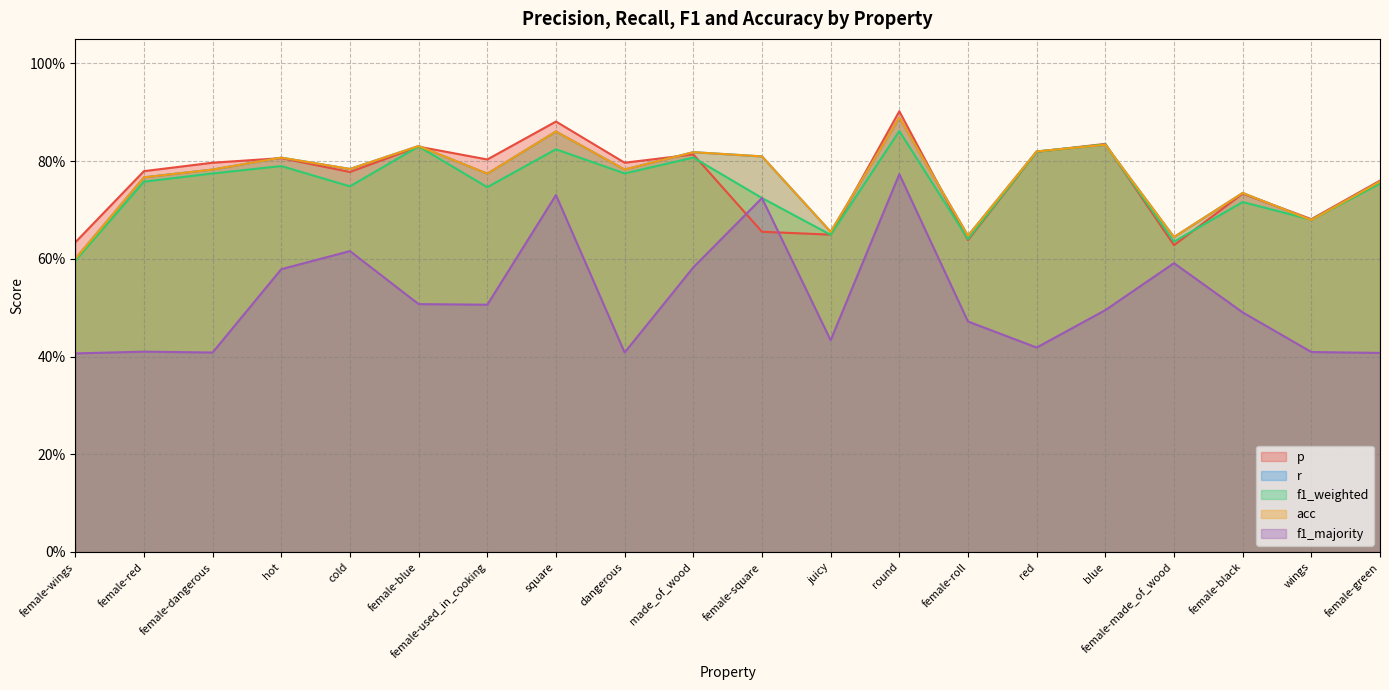

Reading right to left, extract all data points from this chart.

p: female-green=0.8	wings=0.7	female-black=0.7	female-made_of_wood=0.6	blue=0.8	red=0.8	female-roll=0.6	round=0.9	juicy=0.6	female-square=0.7	made_of_wood=0.8	dangerous=0.8	square=0.9	female-used_in_cooking=0.8	female-blue=0.8	cold=0.8	hot=0.8	female-dangerous=0.8	female-red=0.8	female-wings=0.6
r: female-green=0.8	wings=0.7	female-black=0.7	female-made_of_wood=0.6	blue=0.8	red=0.8	female-roll=0.6	round=0.9	juicy=0.7	female-square=0.8	made_of_wood=0.8	dangerous=0.8	square=0.9	female-used_in_cooking=0.8	female-blue=0.8	cold=0.8	hot=0.8	female-dangerous=0.8	female-red=0.8	female-wings=0.6
f1_weighted: female-green=0.8	wings=0.7	female-black=0.7	female-made_of_wood=0.6	blue=0.8	red=0.8	female-roll=0.6	round=0.9	juicy=0.6	female-square=0.7	made_of_wood=0.8	dangerous=0.8	square=0.8	female-used_in_cooking=0.7	female-blue=0.8	cold=0.7	hot=0.8	female-dangerous=0.8	female-red=0.8	female-wings=0.6
acc: female-green=0.8	wings=0.7	female-black=0.7	female-made_of_wood=0.6	blue=0.8	red=0.8	female-roll=0.6	round=0.9	juicy=0.7	female-square=0.8	made_of_wood=0.8	dangerous=0.8	square=0.9	female-used_in_cooking=0.8	female-blue=0.8	cold=0.8	hot=0.8	female-dangerous=0.8	female-red=0.8	female-wings=0.6
f1_majority: female-green=0.4	wings=0.4	female-black=0.5	female-made_of_wood=0.6	blue=0.5	red=0.4	female-roll=0.5	round=0.8	juicy=0.4	female-square=0.7	made_of_wood=0.6	dangerous=0.4	square=0.7	female-used_in_cooking=0.5	female-blue=0.5	cold=0.6	hot=0.6	female-dangerous=0.4	female-red=0.4	female-wings=0.4